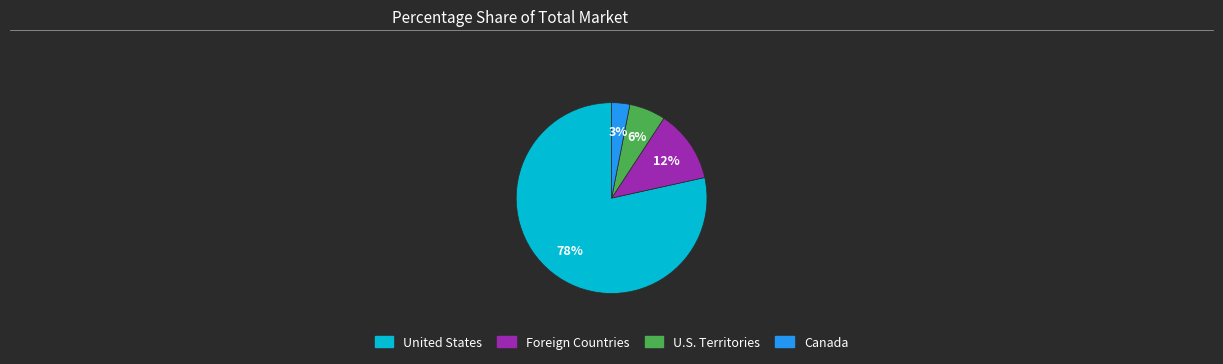

To the nearest percent, what is the average slice percentage?

25%